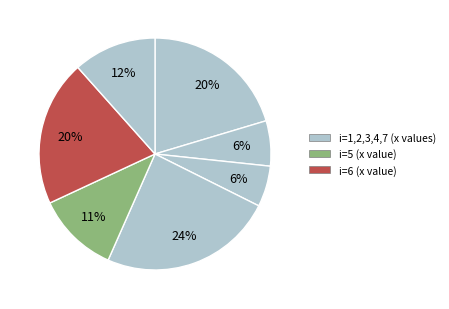

Count the number of slices in the pie.

7